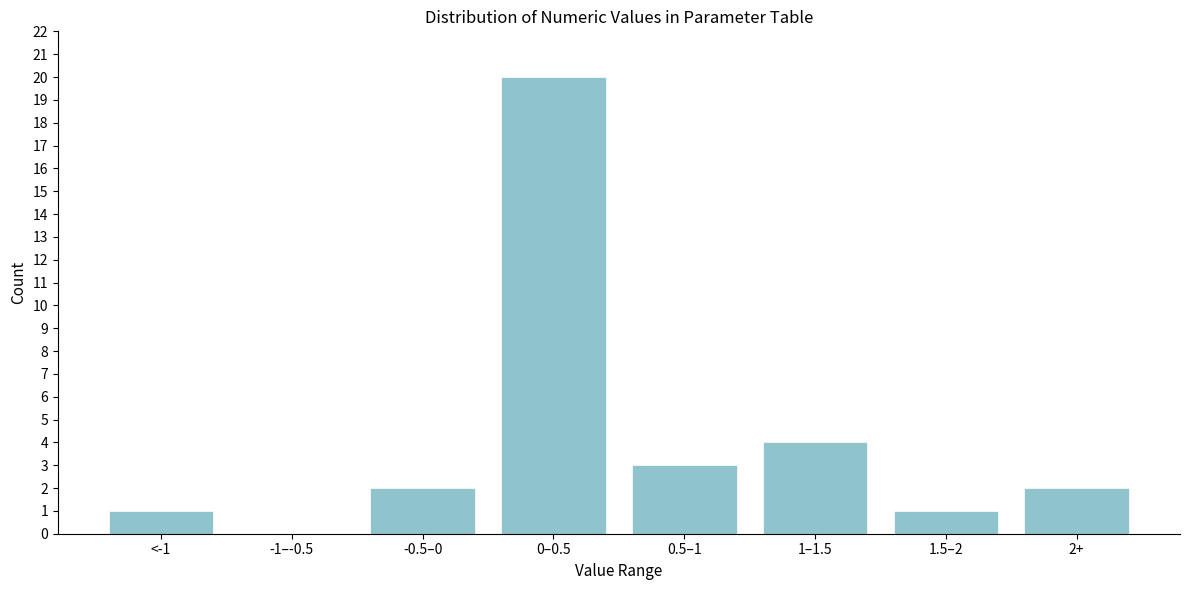

Reading left to right, transcribe all the data shown in this chart.

<-1=1	-1–-0.5=0	-0.5–0=2	0–0.5=20	0.5–1=3	1–1.5=4	1.5–2=1	2+=2